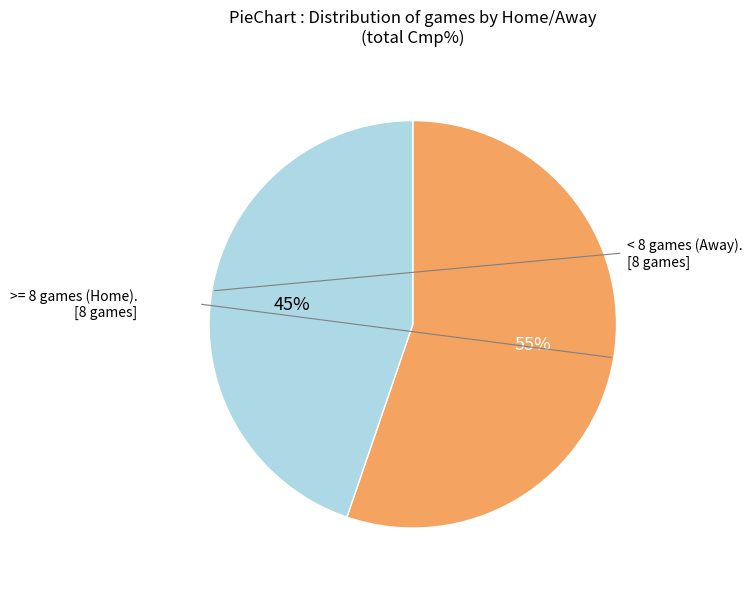

Does any single category account for the majority?

Yes